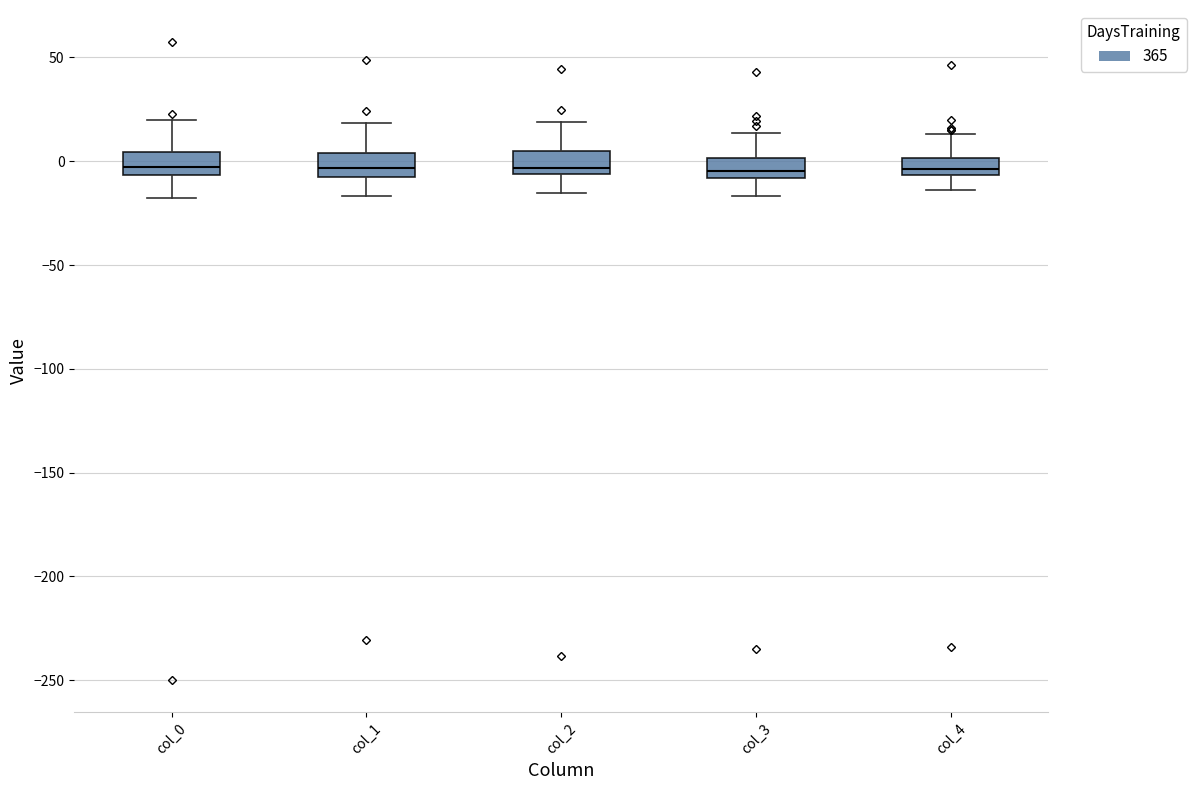

Reading left to right, read every box against the y-axis: the position of its median line, the range the box covers, and the ends of its whiskers. The values are not printed on the chart, so give them approximately, as read against the axis.

col_0: median -5 (inside the box), box -5 to 5, whiskers -20 to 20
col_1: median -5, box -10 to 5, whiskers -15 to 20
col_2: median -5 (just above the box's lower edge), box -5 to 5, whiskers -15 to 20
col_3: median -5, box -10 to 0, whiskers -15 to 15
col_4: median -5 (inside the box), box -5 to 0, whiskers -15 to 15